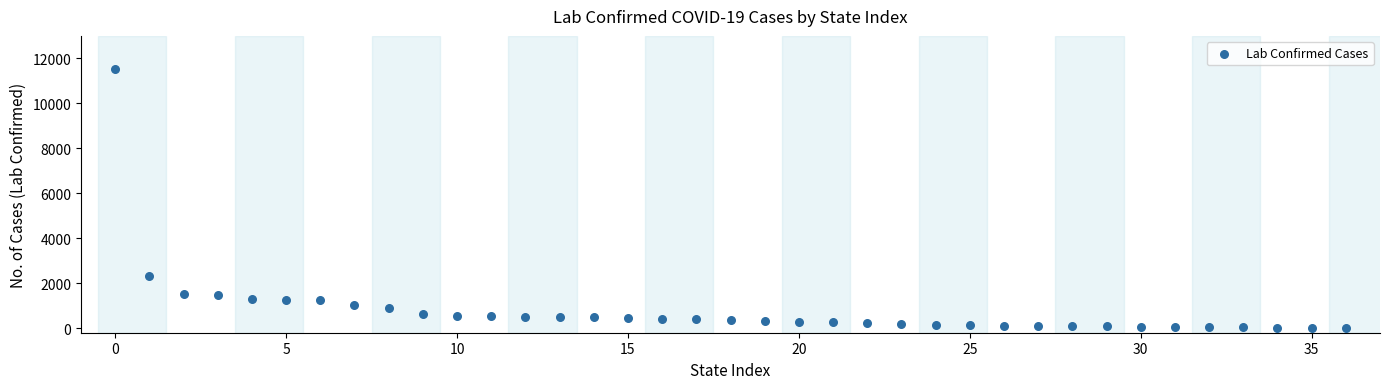

What is the range of Y values (max minus min)?

11515